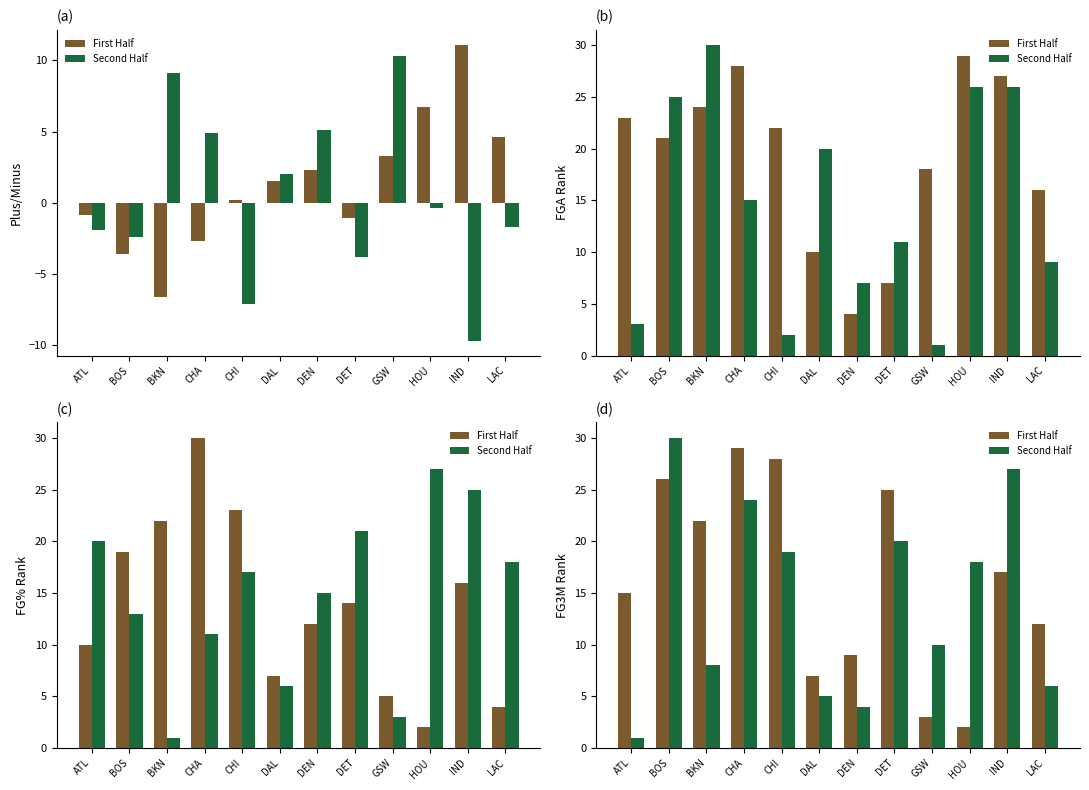

Read the First Half value at LAC.

12